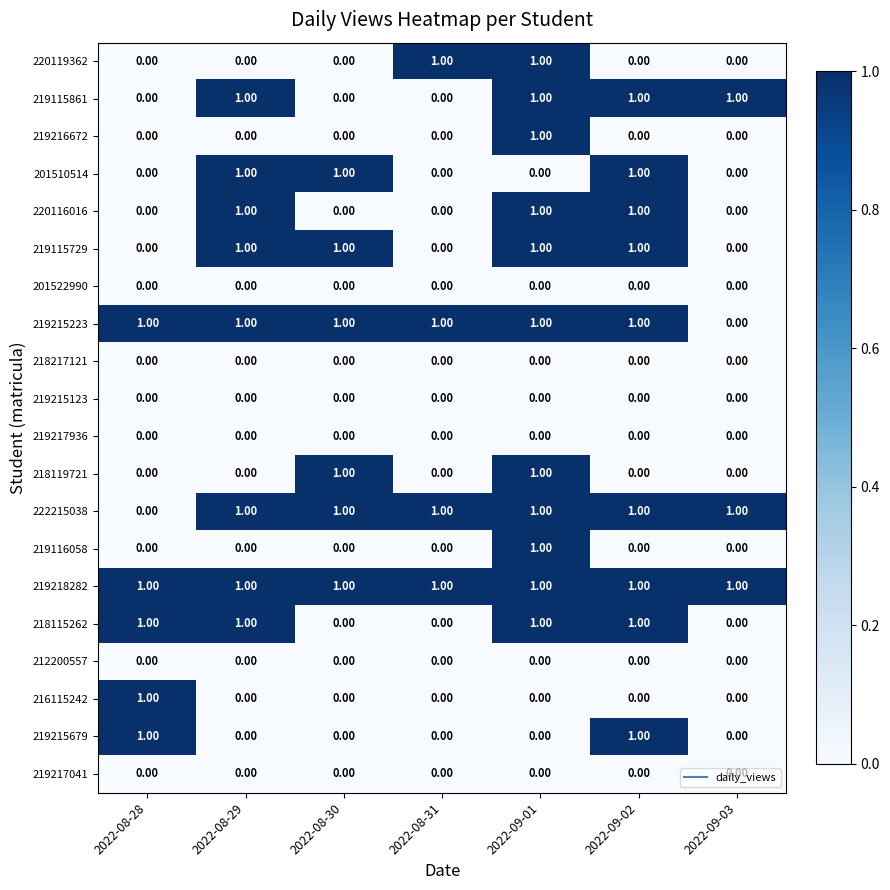

Which series has the largest total across all categories?

219218282